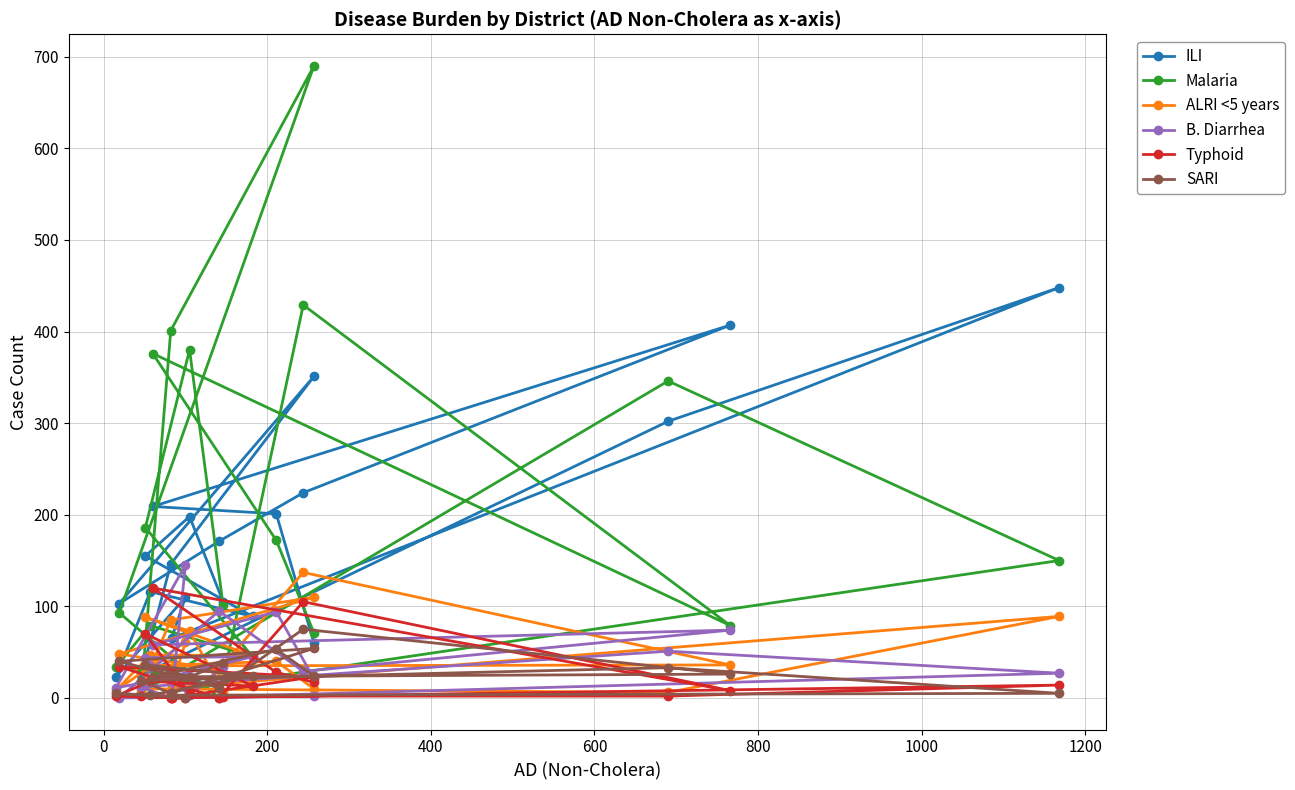

Rank the series by their maximum value, from highest to lowest.

Malaria, ILI, B. Diarrhea, ALRI <5 years, Typhoid, SARI